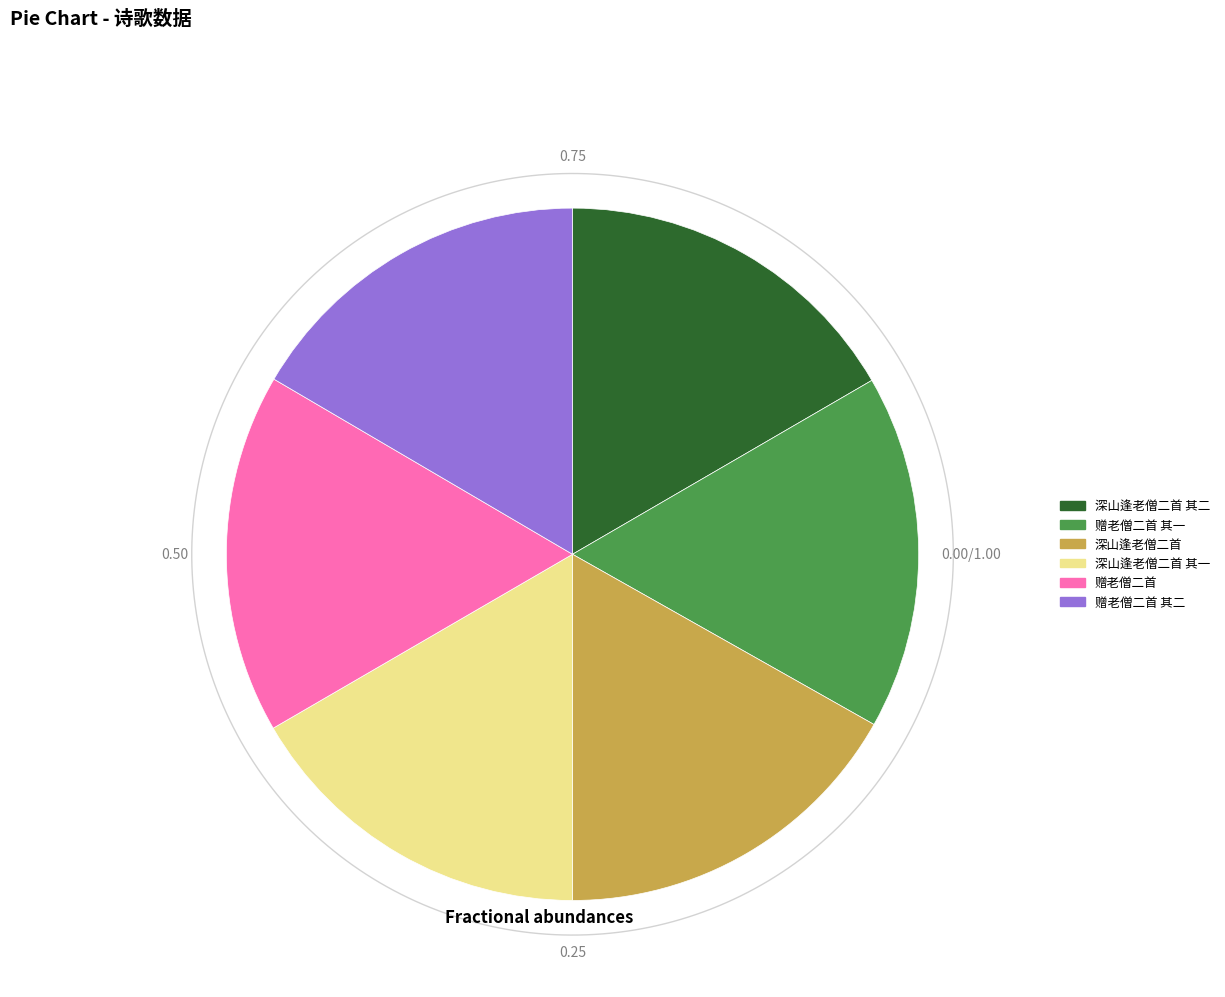

How many segments does this pie chart have?

6